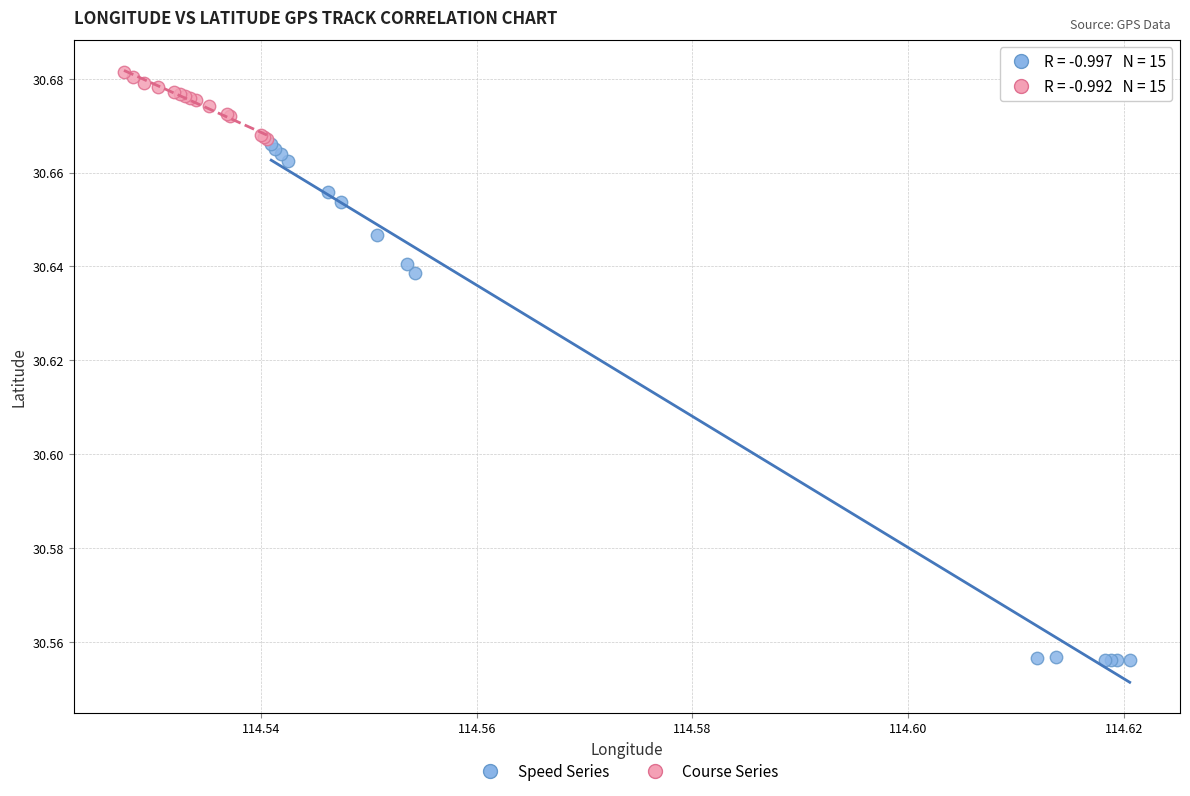

Which series contains the lowest Y value?

Speed Series